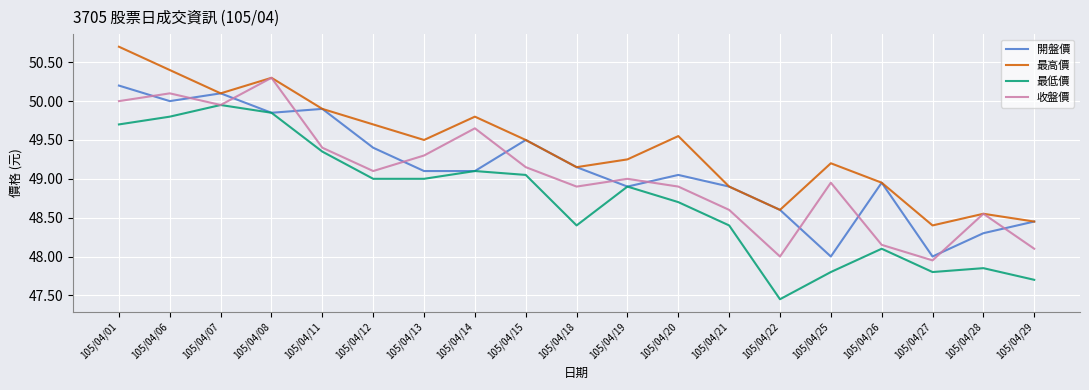

Which category has the highest value in the 最高價 series?

105/04/01